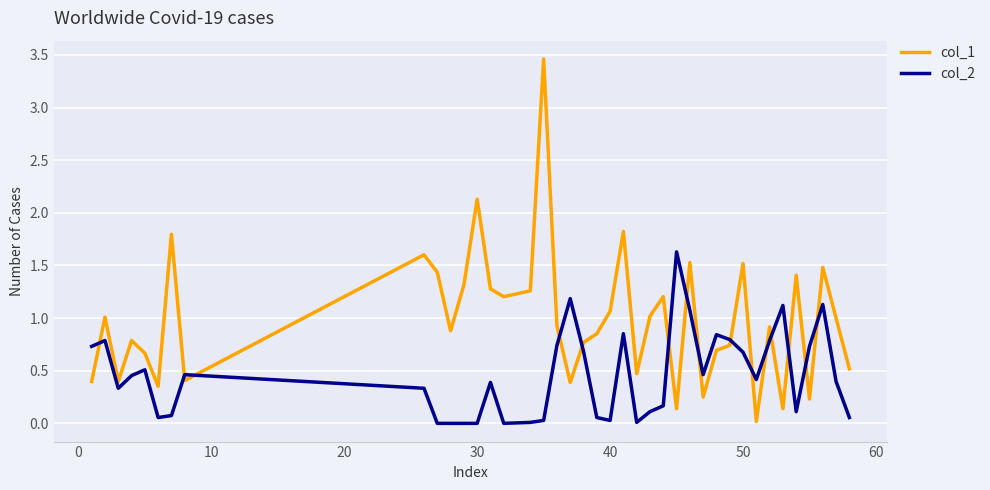

How many intersections are there between col_1 and col_2?

15